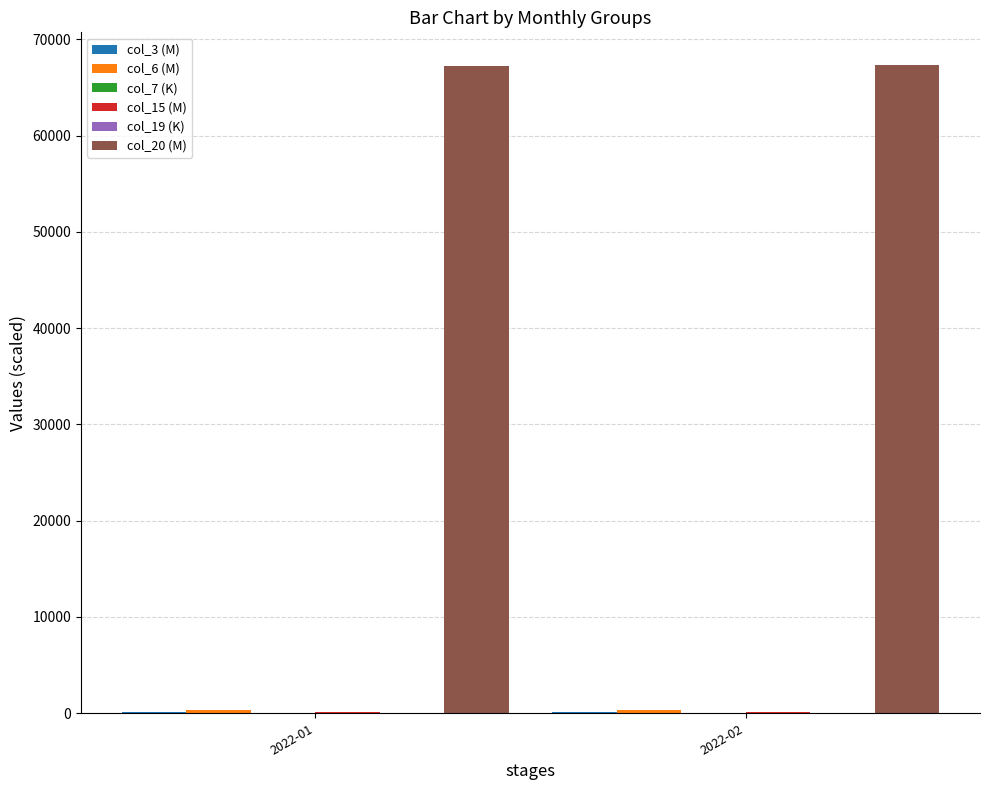

The value of col_20 (M) at 2022-01 is 67214.7. True or false?

True